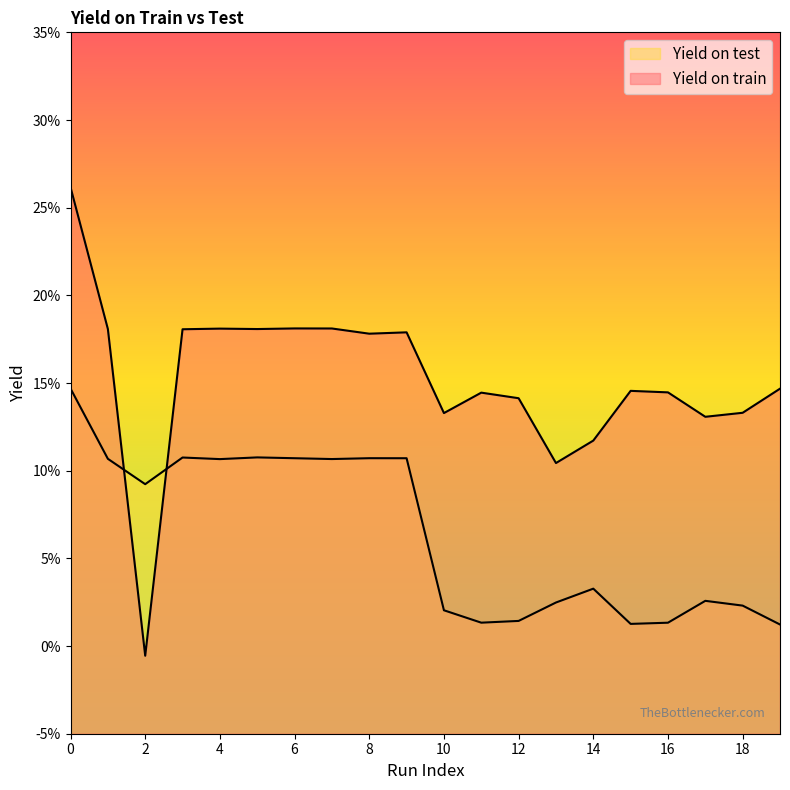

Which series changed the most between 1 and 15?

Yield on test